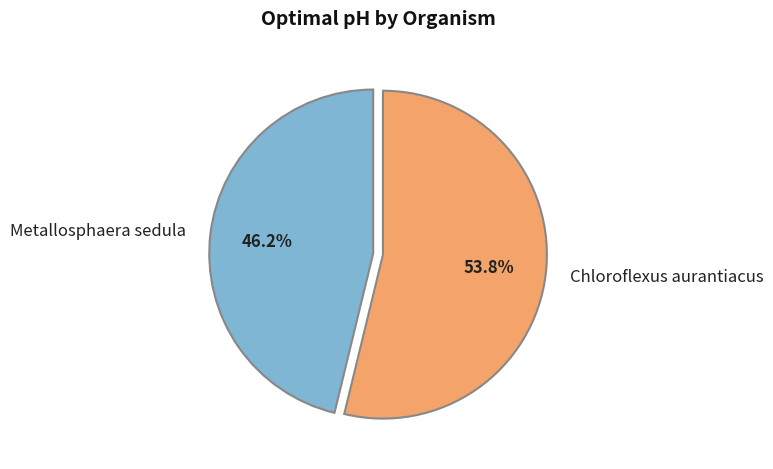

How many segments does this pie chart have?

2